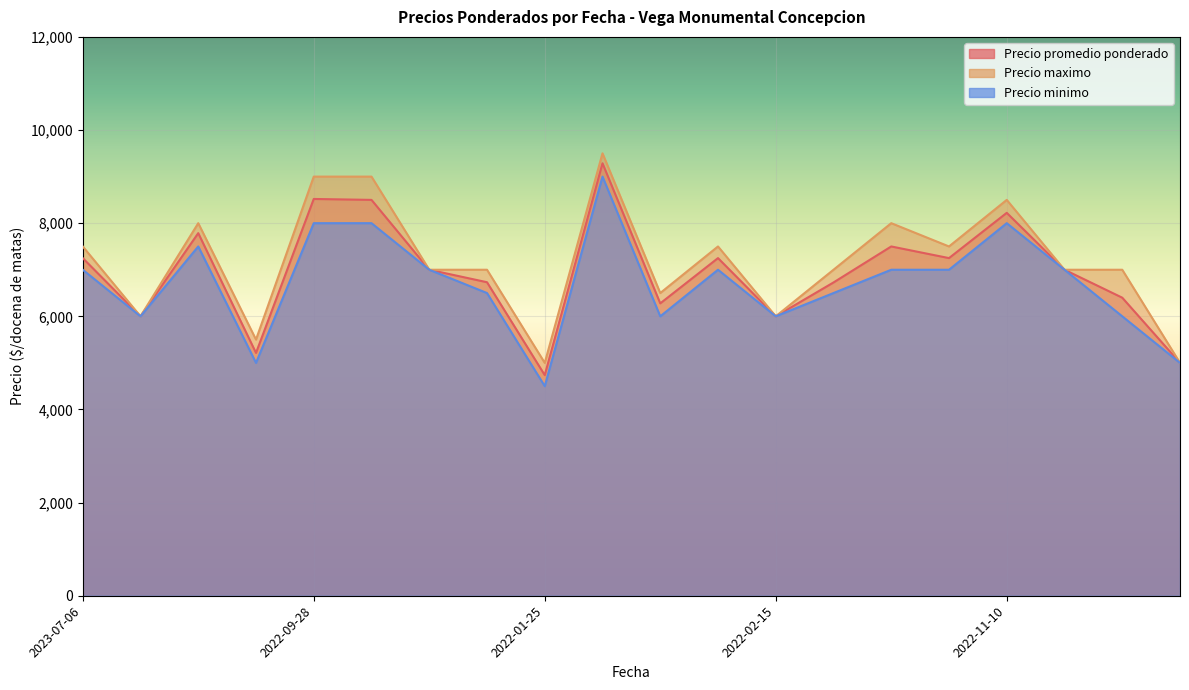

What is the difference between the maximum and second lowest values in the Precio maximo series?

4500